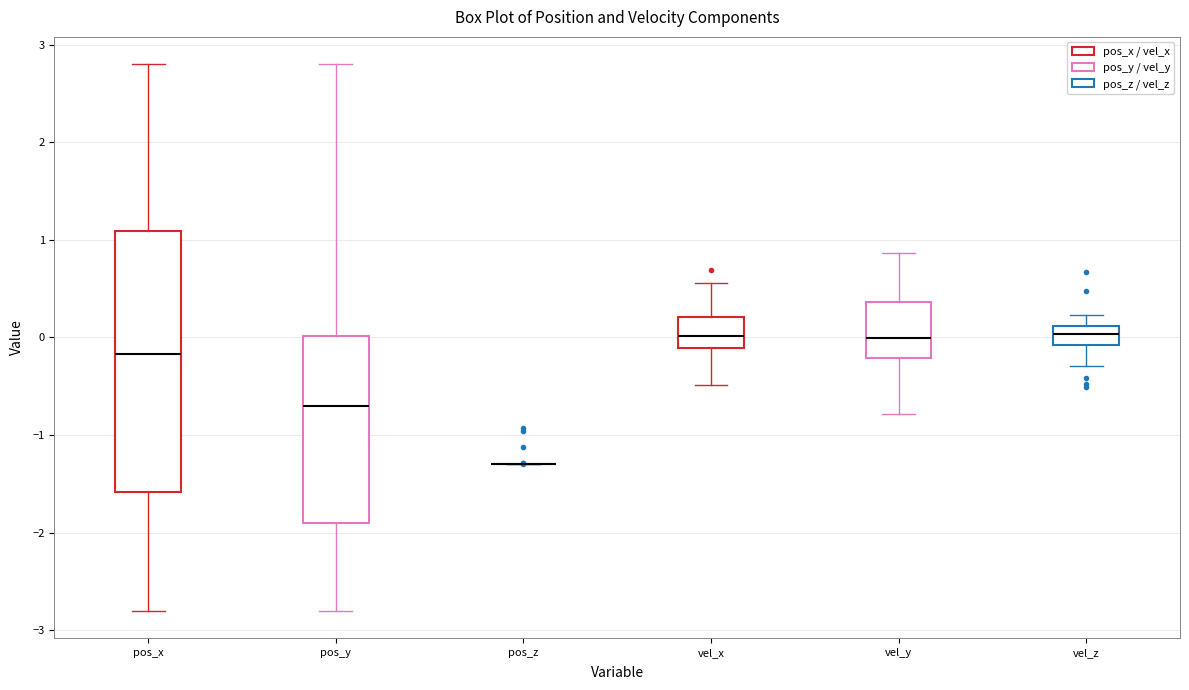

Where does the median line of the box for pos_y sit on the y-axis? The values are not printed on the chart, so give them approximately, as read against the axis.

-0.7